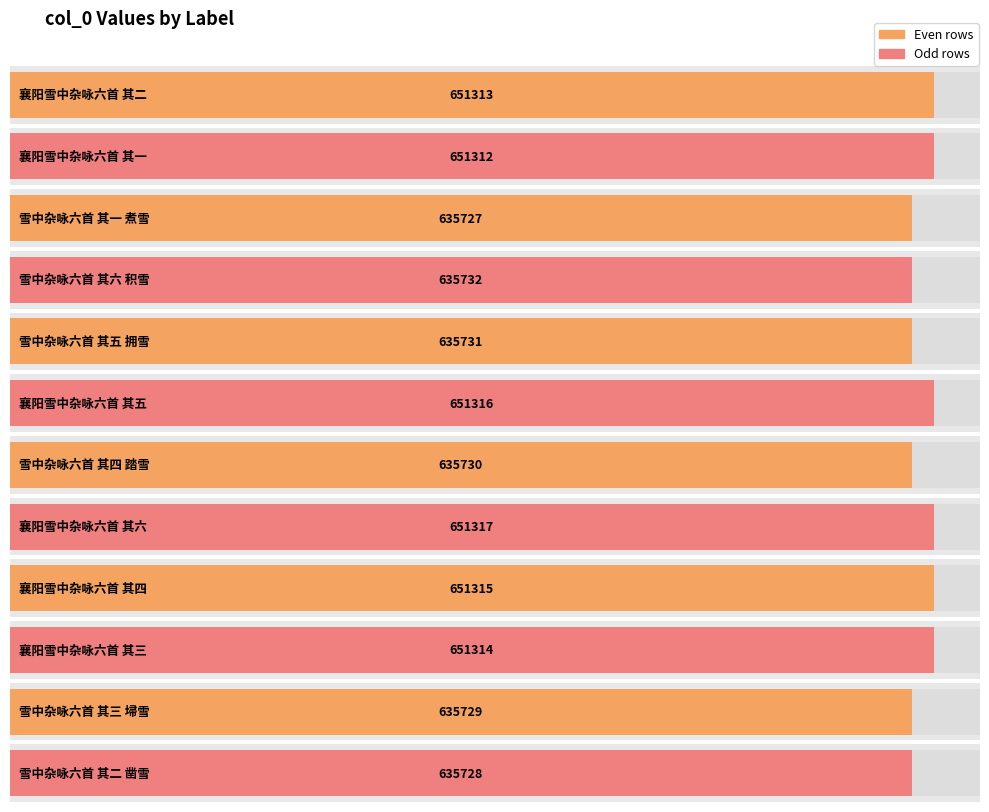

Is it true that the value at 雪中杂咏六首 其一 煮雪 is 635727?

True